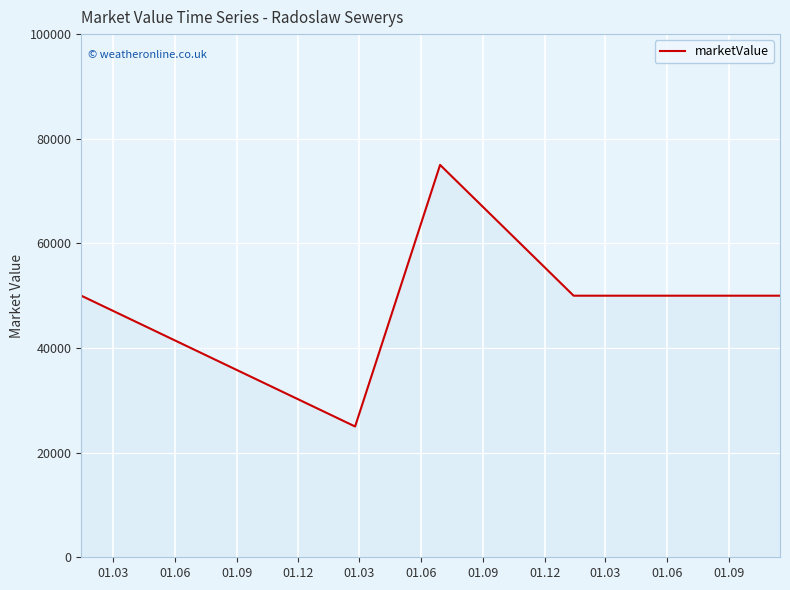

What is the average value?

50000